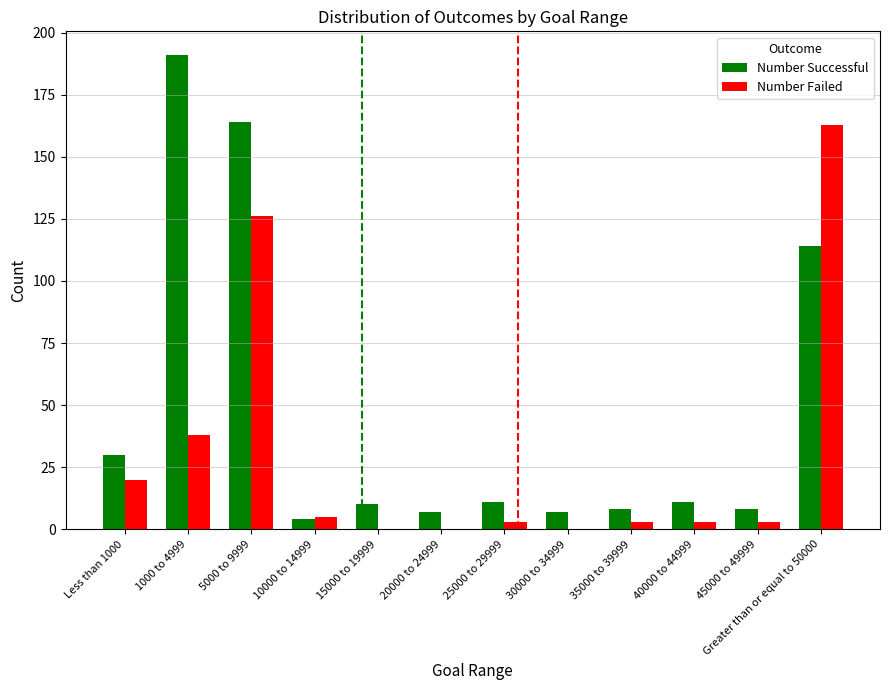

Which series has the largest range (max minus min)?

Number Successful